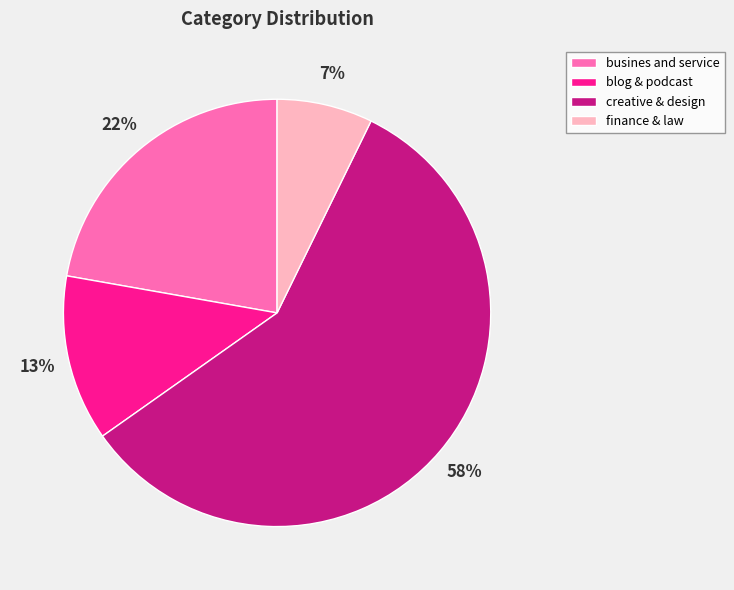

What is the largest slice in the pie chart?

creative & design